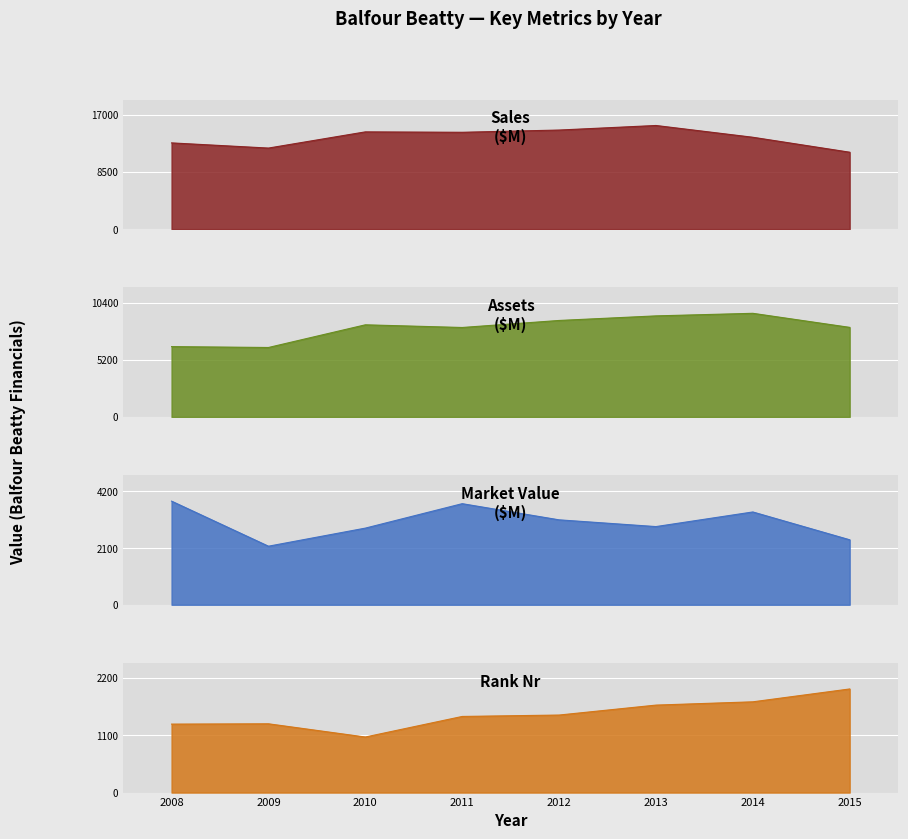

In Rank_nr, how many points are lower than both neighbors (excluding endpoints)?

1